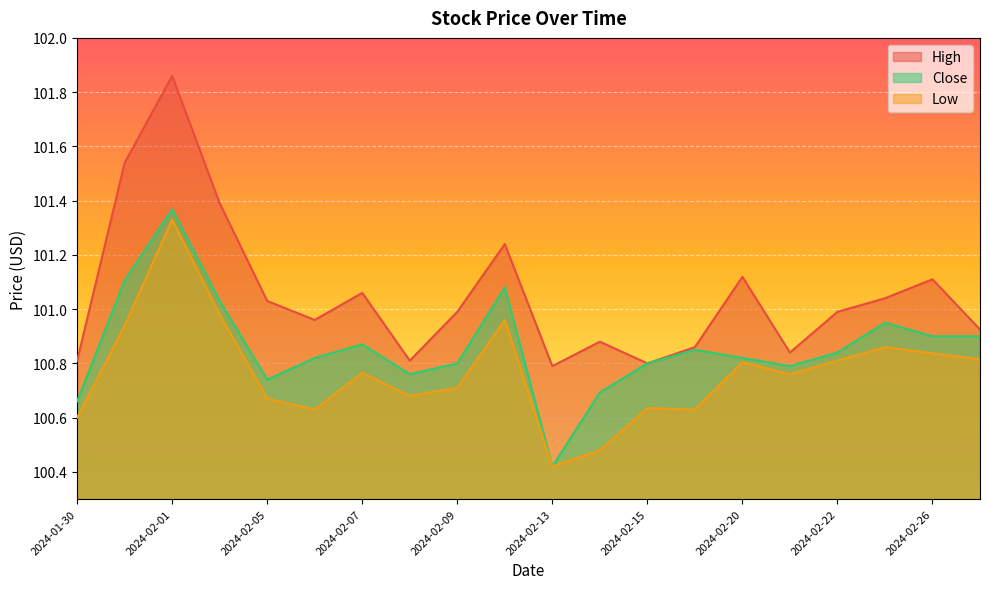

Is it true that Close equals 159.2 at 2024-02-07?

False